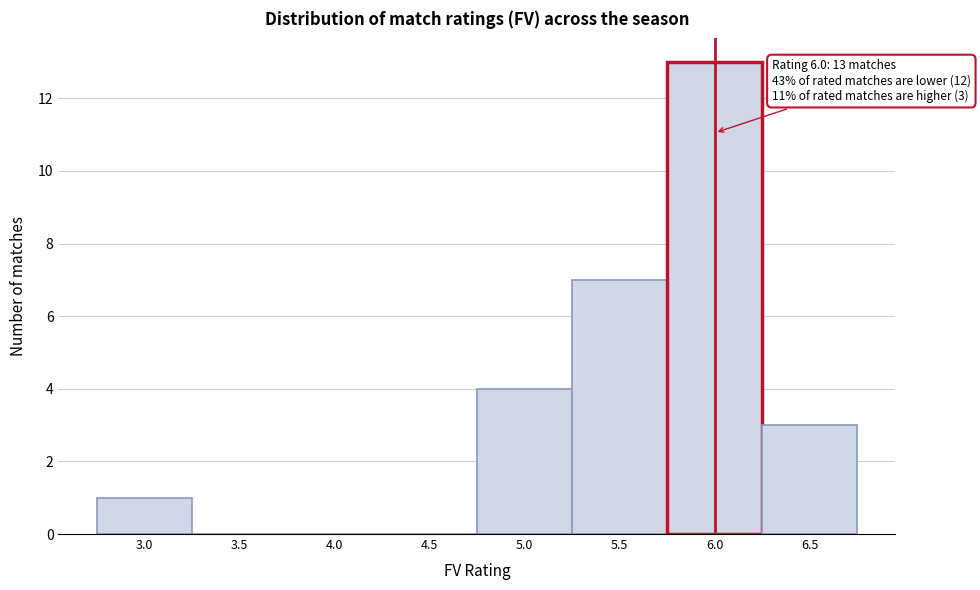

Which range on the x-axis has the tallest bar?

5.75 to 6.25